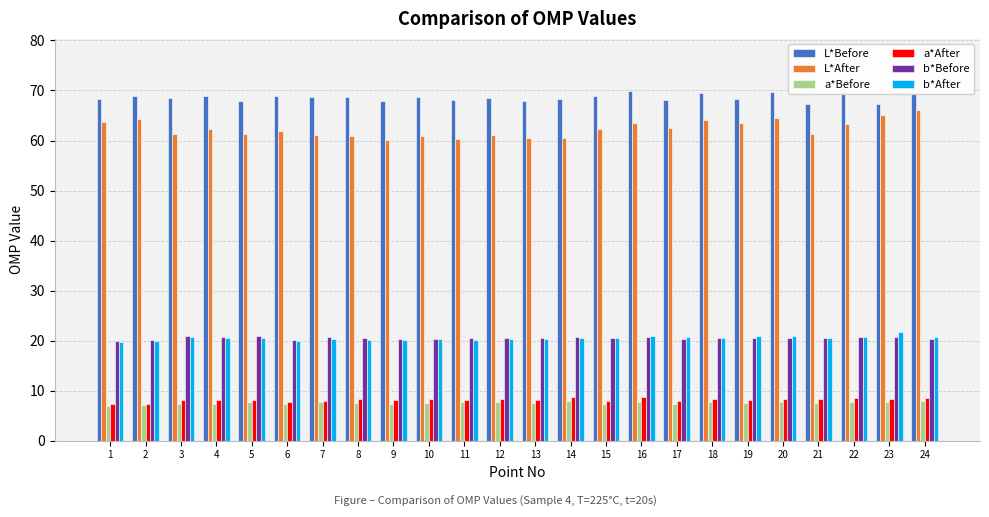

What is the spread (max minus min) of values at 9?

60.5